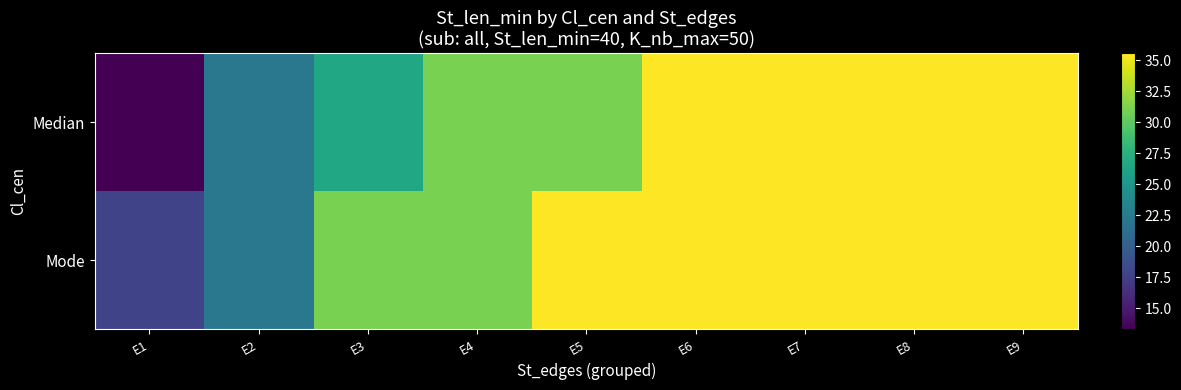

Reading left to right, extract all data points from this chart.

Median: E1=13.3	E2=22.2	E3=26.7	E4=31.1	E5=31.1	E6=35.6	E7=35.6	E8=35.6	E9=35.6
Mode: E1=17.8	E2=22.2	E3=31.1	E4=31.1	E5=35.6	E6=35.6	E7=35.6	E8=35.6	E9=35.6